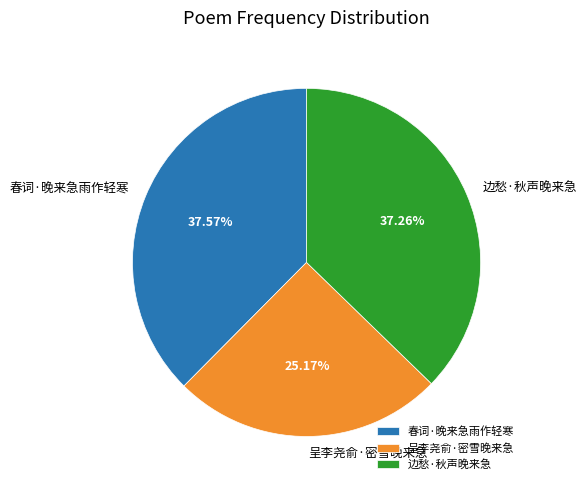

Which category has the smallest portion of the pie?

呈李尧俞·密雪晚来急